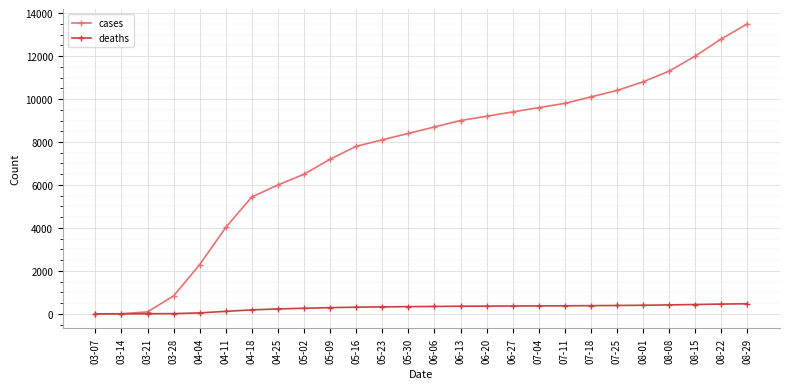

What is the maximum value for cases?

13500